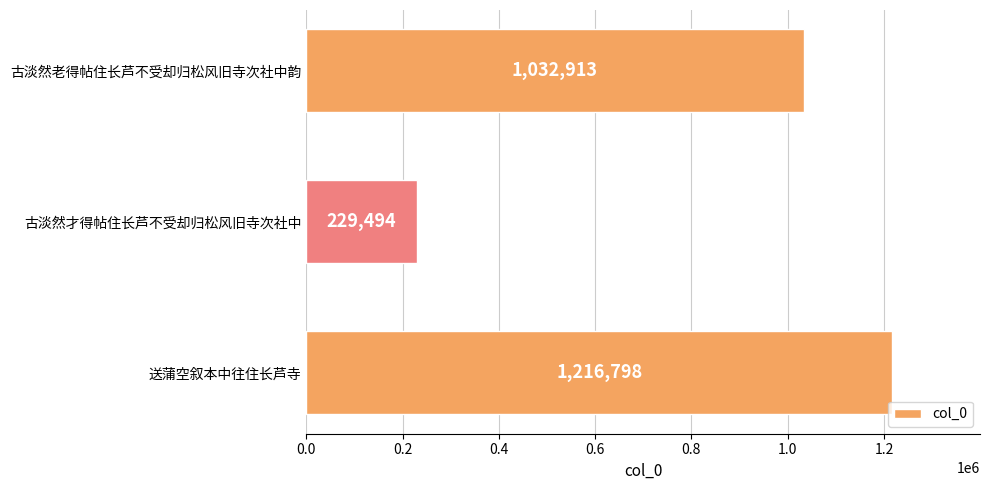

What is the maximum value shown in the chart?

1216798